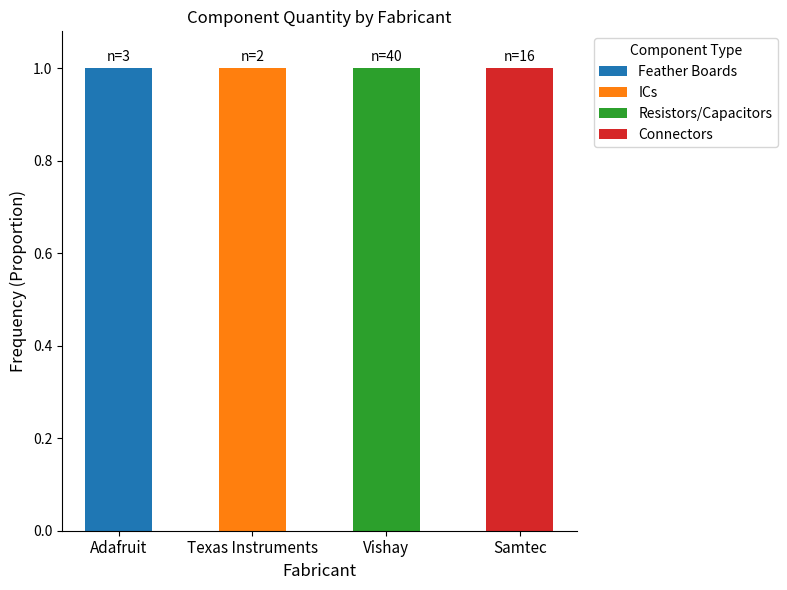

Does the chart contain stacked bars?

Yes